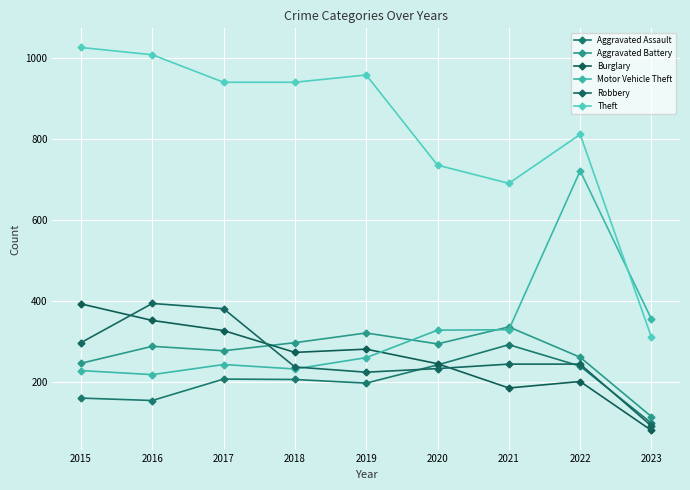

What is the value of the Motor Vehicle Theft point at the 7th from the left?

329